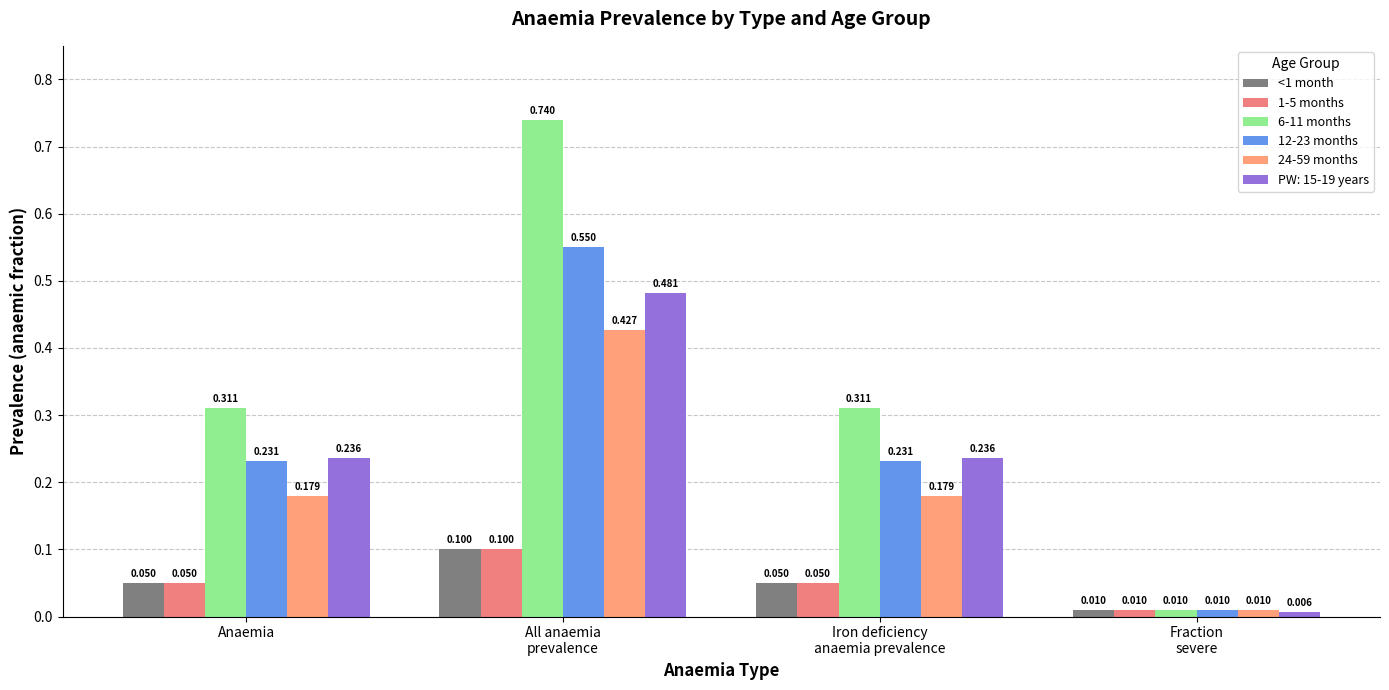

True or false: <1 month has a value of 0.1 at Iron deficiency
anaemia prevalence.

True